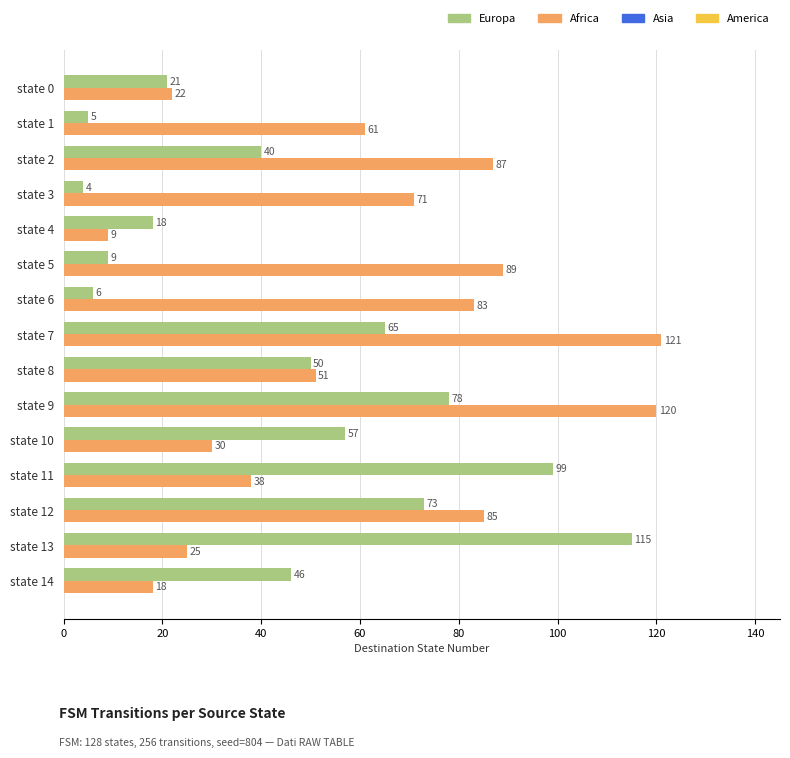

What is the total value across all series at state 5?

98